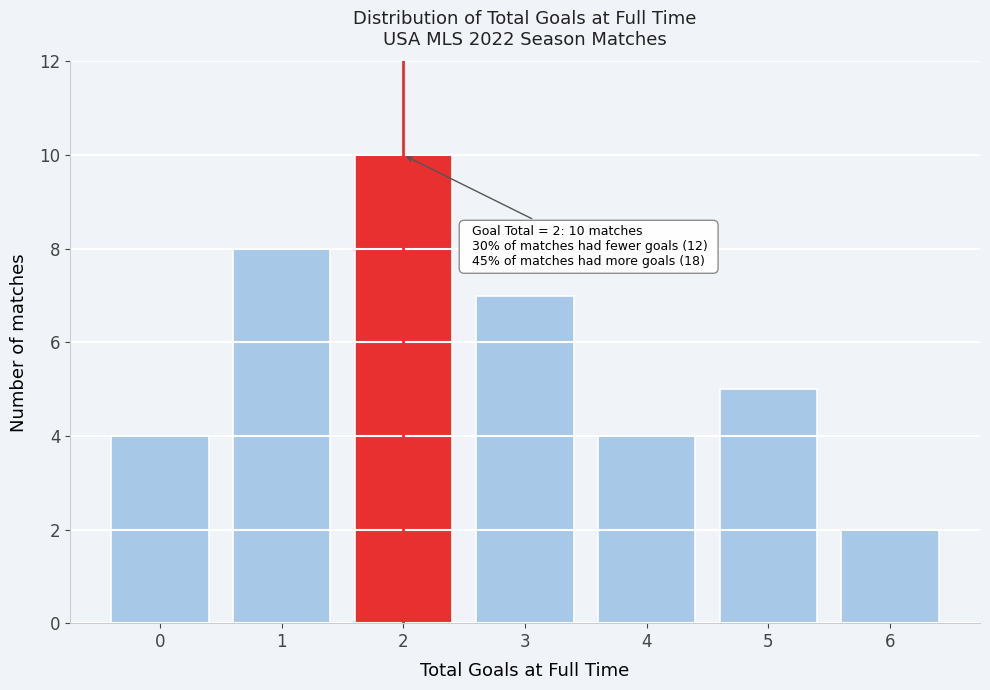

Reading left to right, transcribe all the data shown in this chart.

4	8	10	7	4	5	2